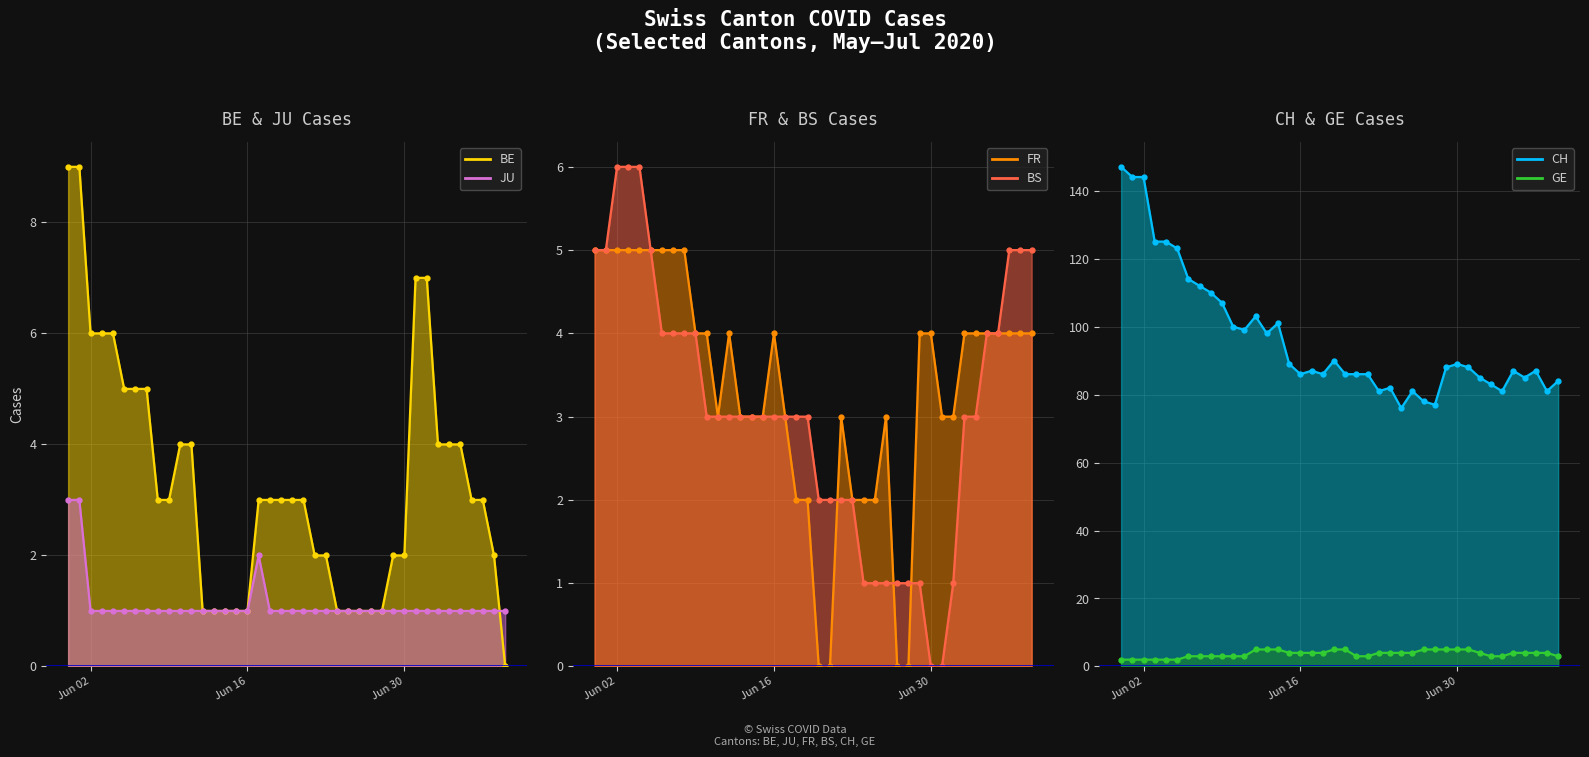

True or false: BS line has more than 2 interior local peaks.

False